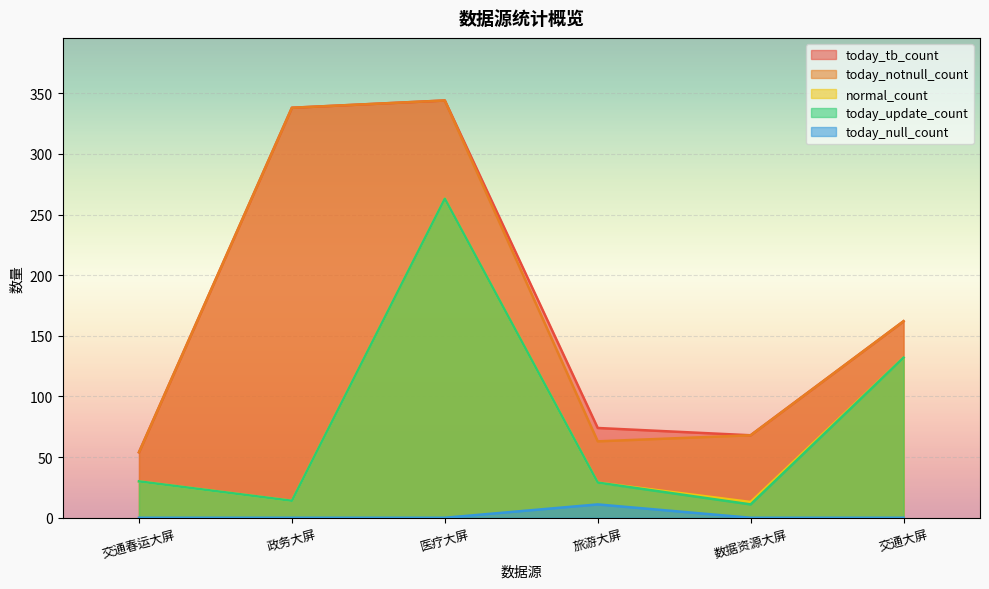

Does the chart display data point markers on the line(s)?

No